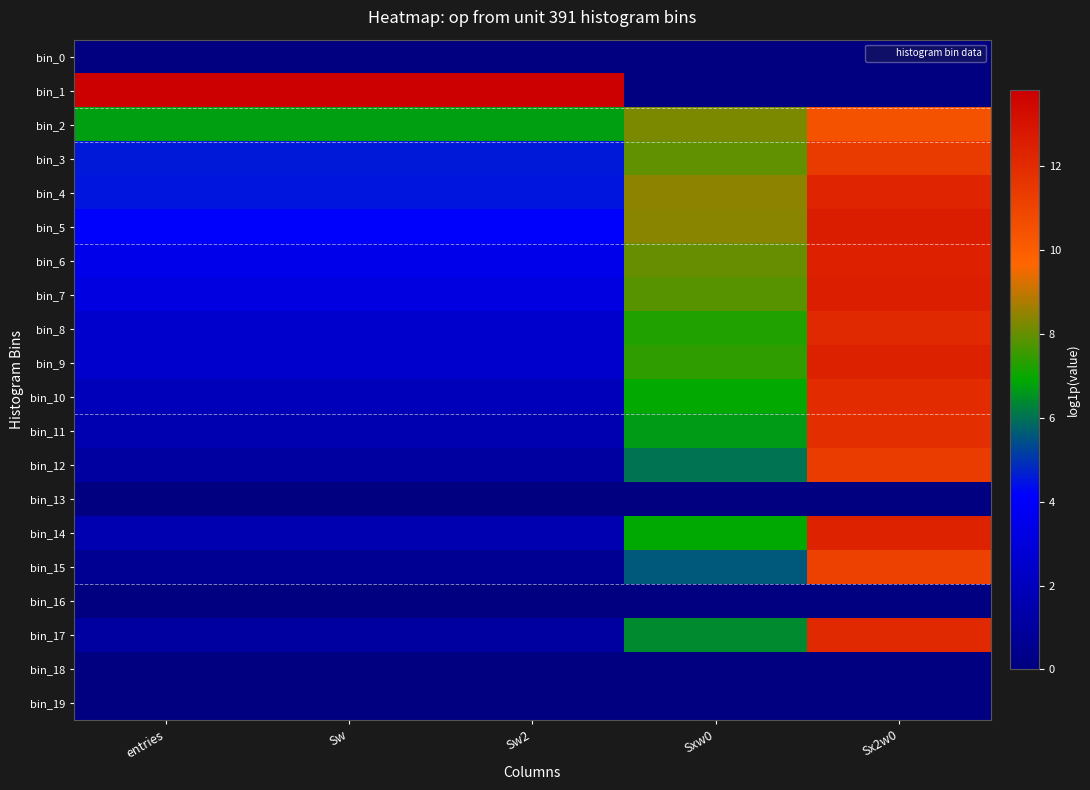

Reading left to right, transcribe all the data shown in this chart.

bin_0: entries=0.0	Sw=0.0	Sw2=0.0	Sxw0=0.0	Sx2w0=0.0
bin_1: entries=13.8	Sw=13.8	Sw2=13.8	Sxw0=0.0	Sx2w0=0.0
bin_2: entries=6.7	Sw=6.7	Sw2=6.7	Sxw0=8.2	Sx2w0=10.4
bin_3: entries=4.6	Sw=4.6	Sw2=4.6	Sxw0=8.0	Sx2w0=11.4
bin_4: entries=4.5	Sw=4.5	Sw2=4.5	Sxw0=8.4	Sx2w0=12.4
bin_5: entries=4.2	Sw=4.2	Sw2=4.2	Sxw0=8.4	Sx2w0=12.7
bin_6: entries=3.6	Sw=3.6	Sw2=3.6	Sxw0=8.0	Sx2w0=12.5
bin_7: entries=3.2	Sw=3.2	Sw2=3.2	Sxw0=7.8	Sx2w0=12.6
bin_8: entries=2.5	Sw=2.5	Sw2=2.5	Sxw0=7.3	Sx2w0=12.1
bin_9: entries=2.5	Sw=2.5	Sw2=2.5	Sxw0=7.4	Sx2w0=12.4
bin_10: entries=1.9	Sw=1.9	Sw2=1.9	Sxw0=6.9	Sx2w0=12.0
bin_11: entries=1.6	Sw=1.6	Sw2=1.6	Sxw0=6.6	Sx2w0=11.9
bin_12: entries=1.1	Sw=1.1	Sw2=1.1	Sxw0=6.0	Sx2w0=11.4
bin_13: entries=0.0	Sw=0.0	Sw2=0.0	Sxw0=0.0	Sx2w0=0.0
bin_14: entries=1.6	Sw=1.6	Sw2=1.6	Sxw0=6.9	Sx2w0=12.4
bin_15: entries=0.7	Sw=0.7	Sw2=0.7	Sxw0=5.6	Sx2w0=11.1
bin_16: entries=0.0	Sw=0.0	Sw2=0.0	Sxw0=0.0	Sx2w0=0.0
bin_17: entries=1.1	Sw=1.1	Sw2=1.1	Sxw0=6.4	Sx2w0=12.1
bin_18: entries=0.0	Sw=0.0	Sw2=0.0	Sxw0=0.0	Sx2w0=0.0
bin_19: entries=0.0	Sw=0.0	Sw2=0.0	Sxw0=0.0	Sx2w0=0.0